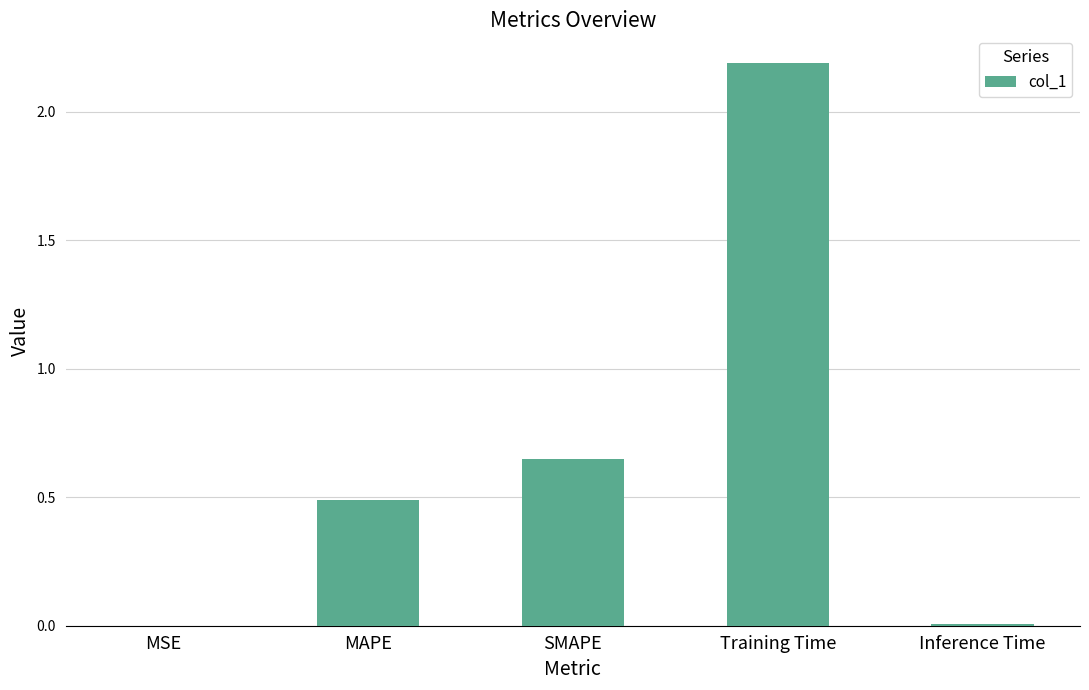

Is it true that the value at SMAPE is 0.2?

False